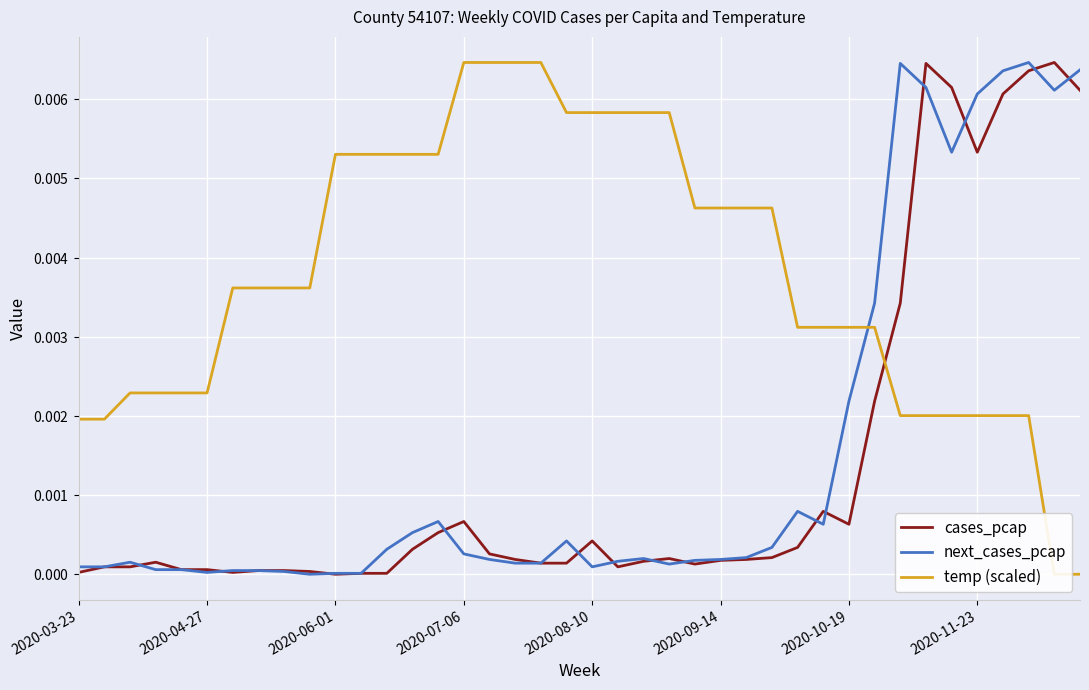

Is the value of temp (scaled) at 28 greater than the value of next_cases_pcap at 28?

Yes